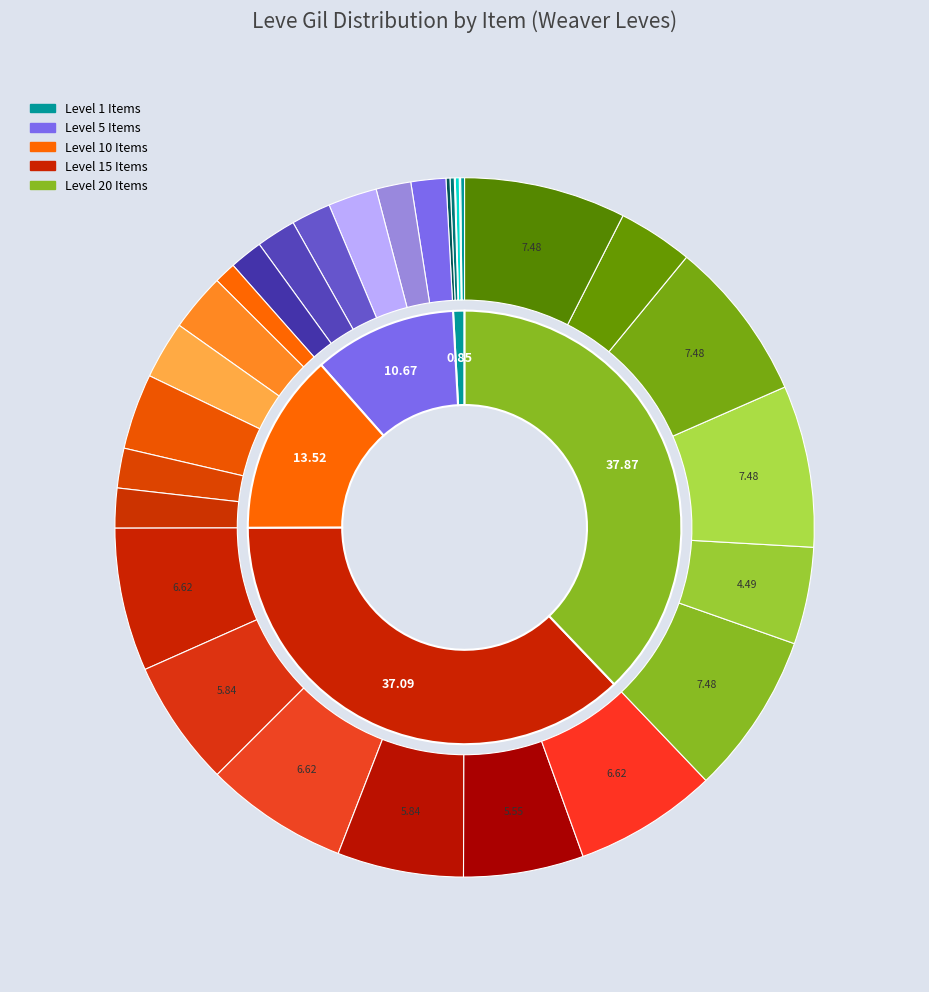

What percentage is the Cotton Halfgloves slice, to the nearest percent?

2%